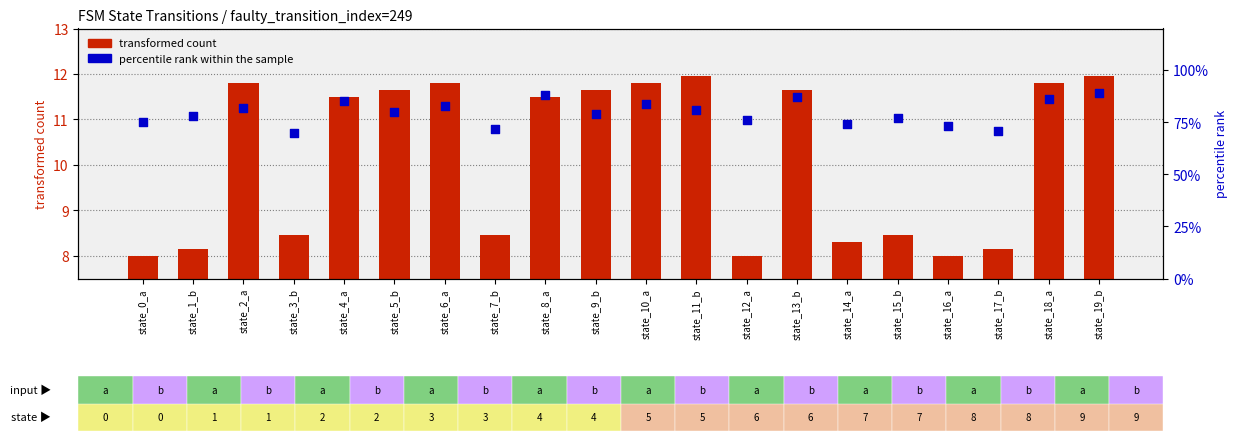

Which series contains the highest Y value?

percentile rank within the sample